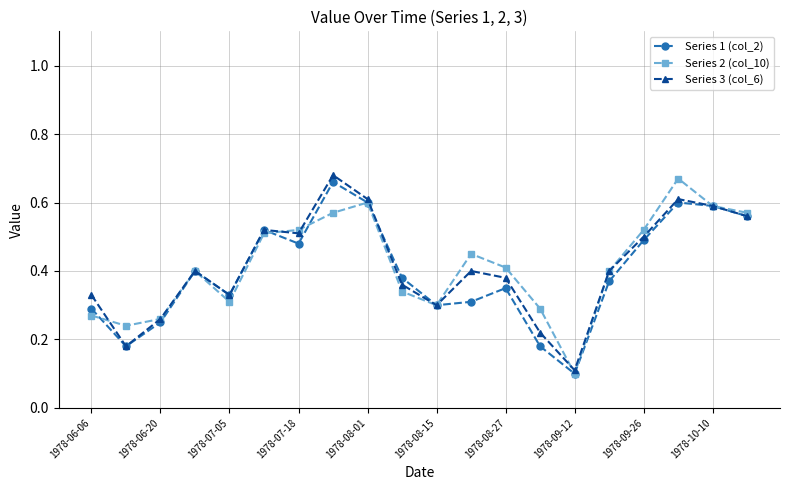

Count the number of categories in the chart.

20